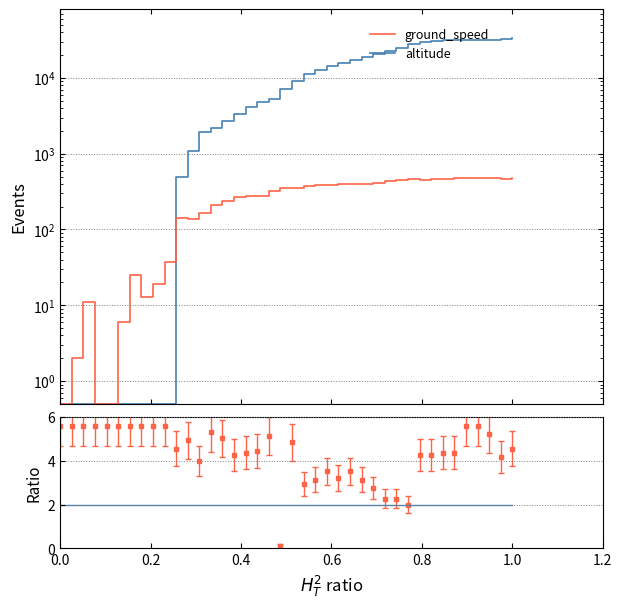

What is the average value of the ground_speed series?

279.7